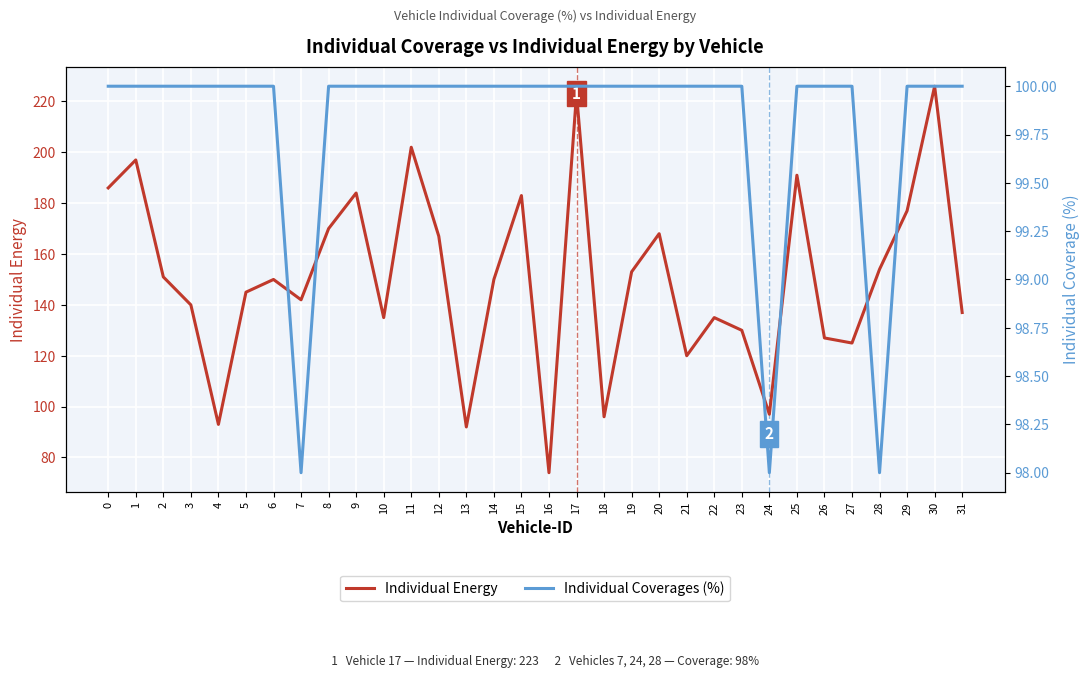

The Individual Coverages (%) series shows 176 at 3. True or false?

False